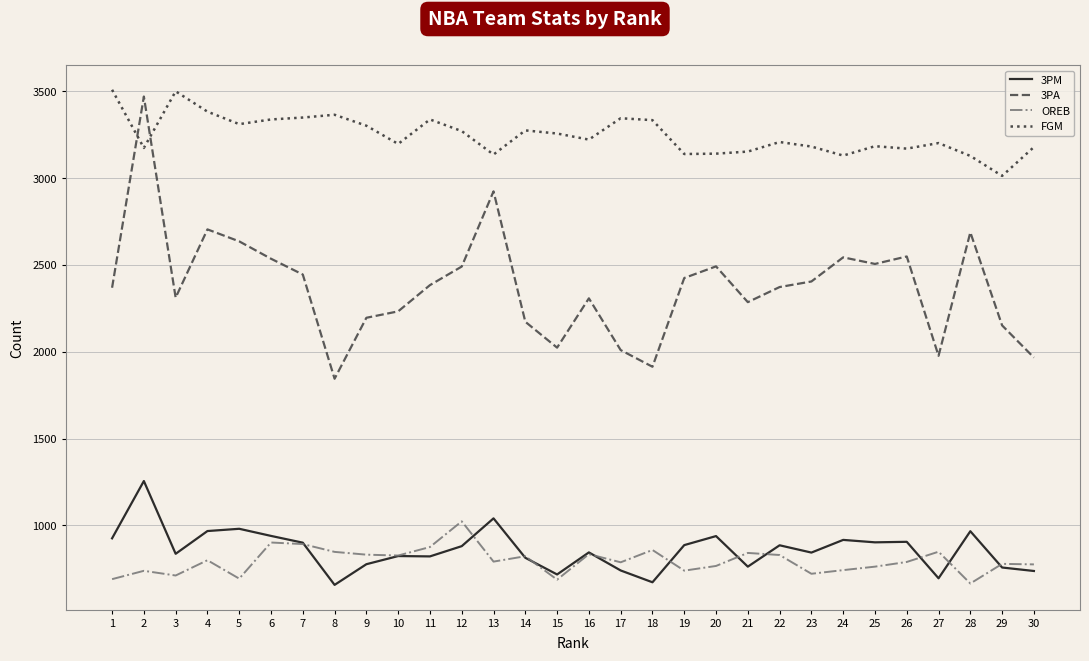

Where is the first local minimum for 3PM?

3